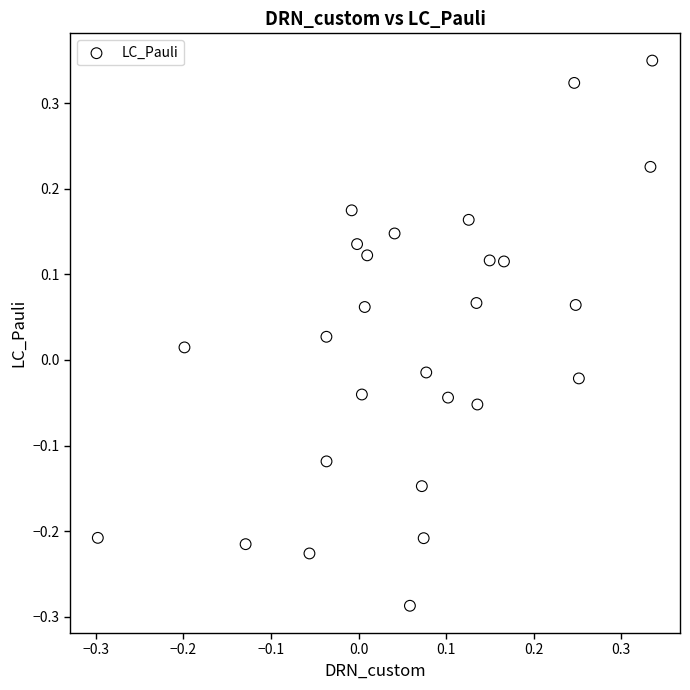

What is the range of X values (max minus min)?

0.6